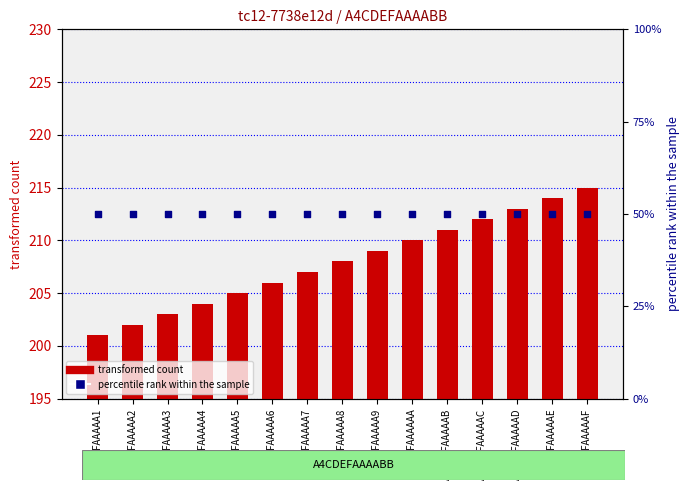

Which series contains the lowest Y value?

transformed count